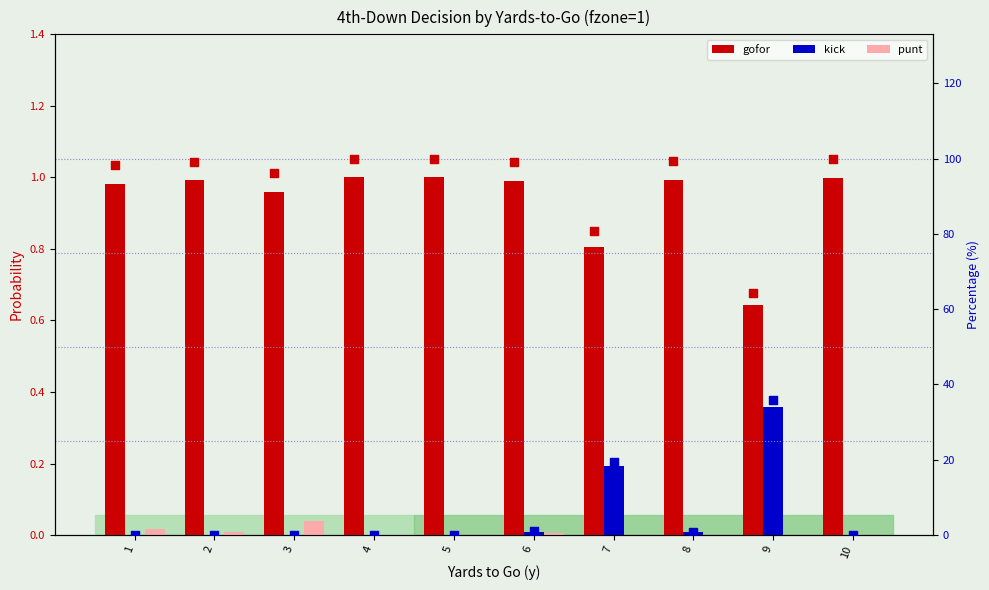

What is the total value across all series at 6?

101.0